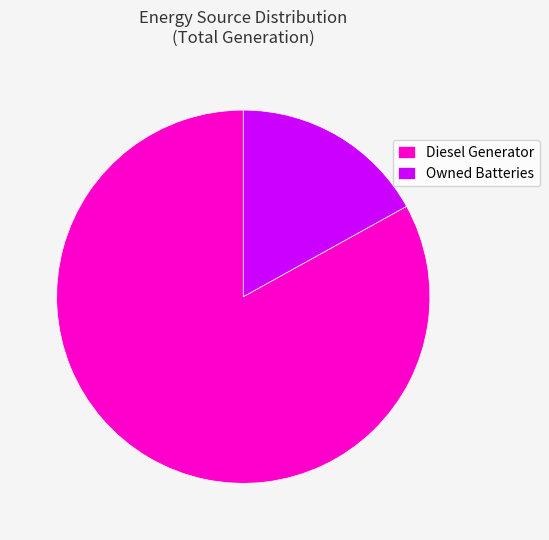

What is the smallest slice in the pie chart?

Owned Batteries